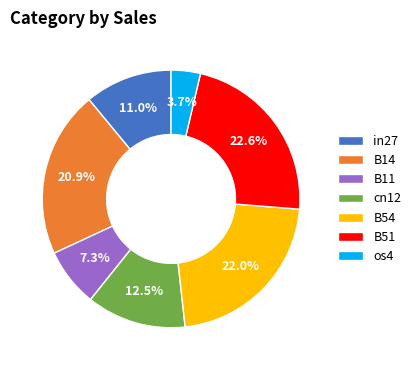

To the nearest percent, what is the difference between the in27 and os4 slice percentages?

7%